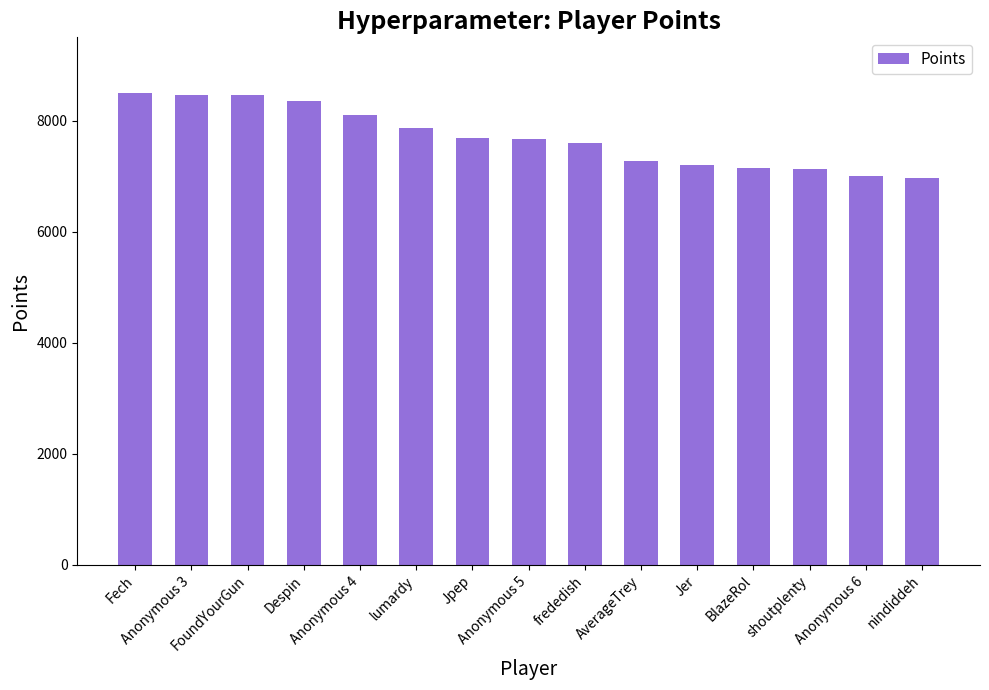

What is the maximum value shown in the chart?

8502